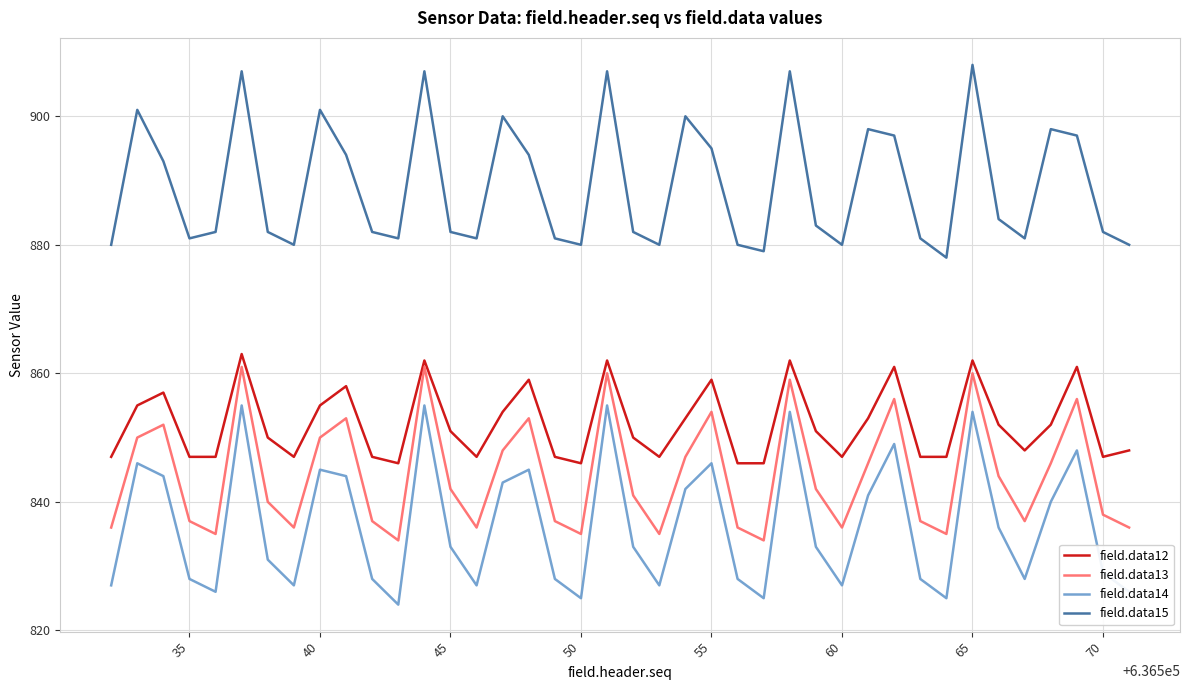

Which series has the largest total across all categories?

field.data15